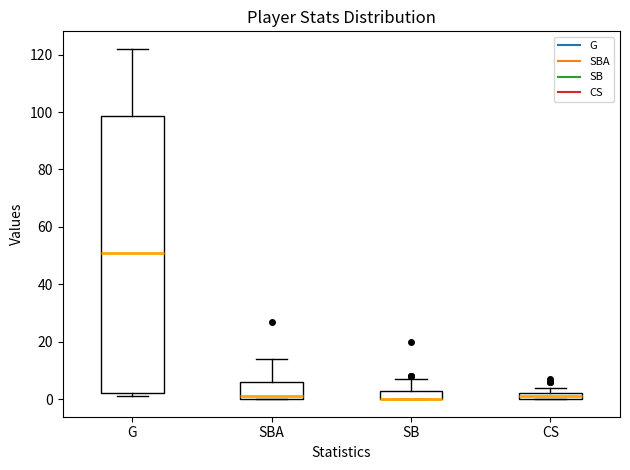

Where is the lower edge of the box for SB on the y-axis? The values are not printed on the chart, so give them approximately, as read against the axis.

0